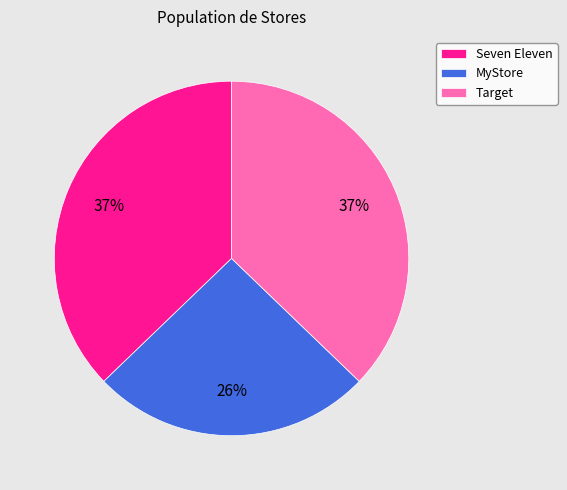

To the nearest percent, what is the combined percentage of Target and MyStore?

63%